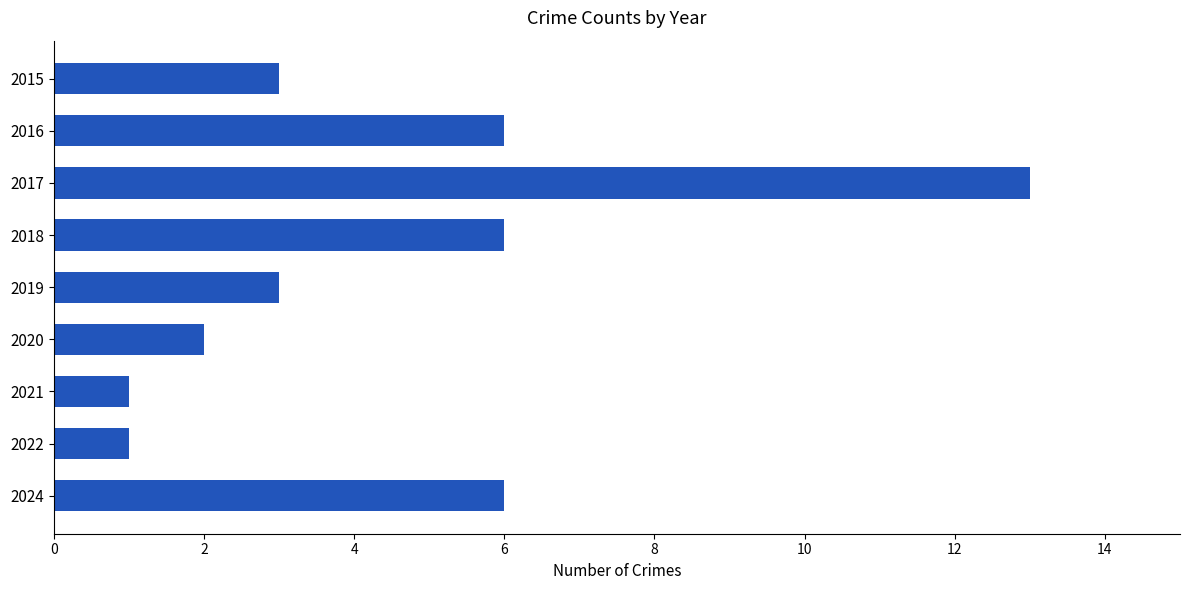

Does the chart contain stacked bars?

No